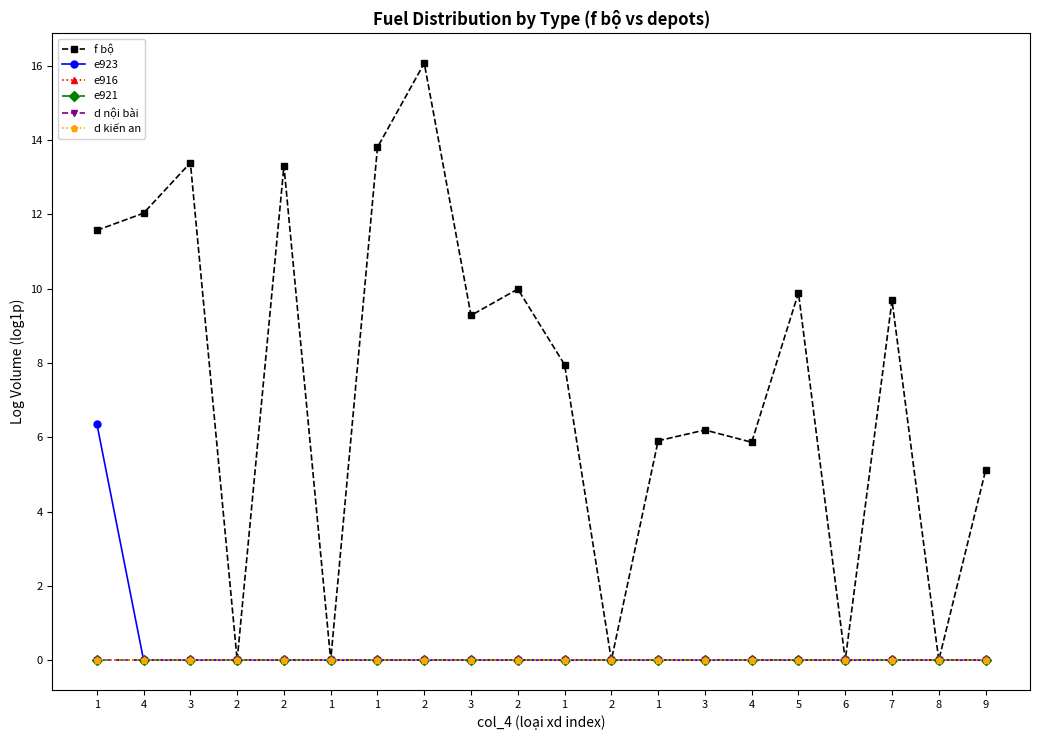

Is this an area chart (filled region under the line)?

No